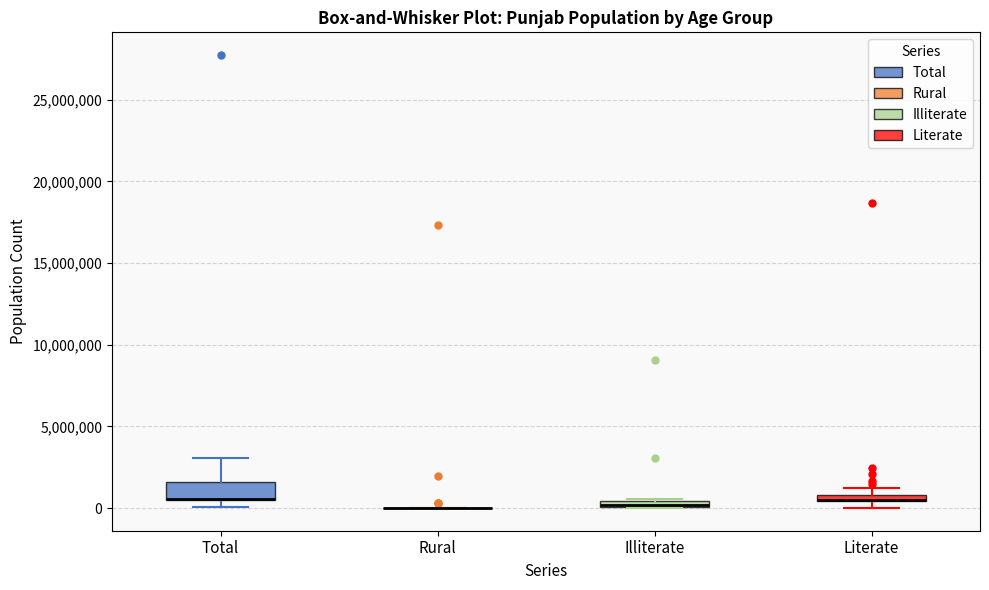

Comparing the boxes themselves (not the whiskers), which one is the tallest?

Total